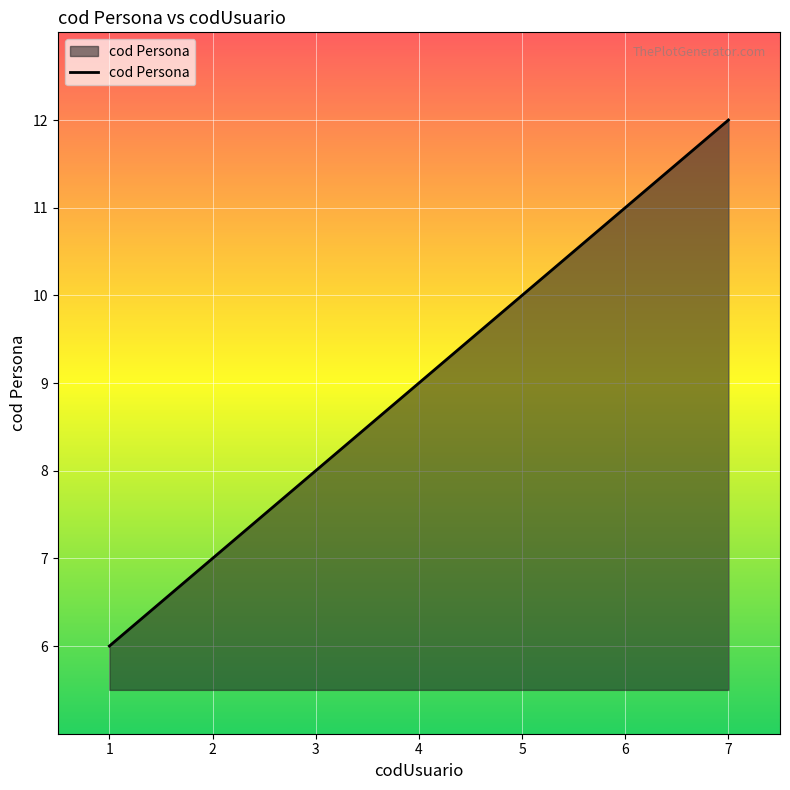

Approximately how many times larger is the value at 1 compared to 6?

0.5